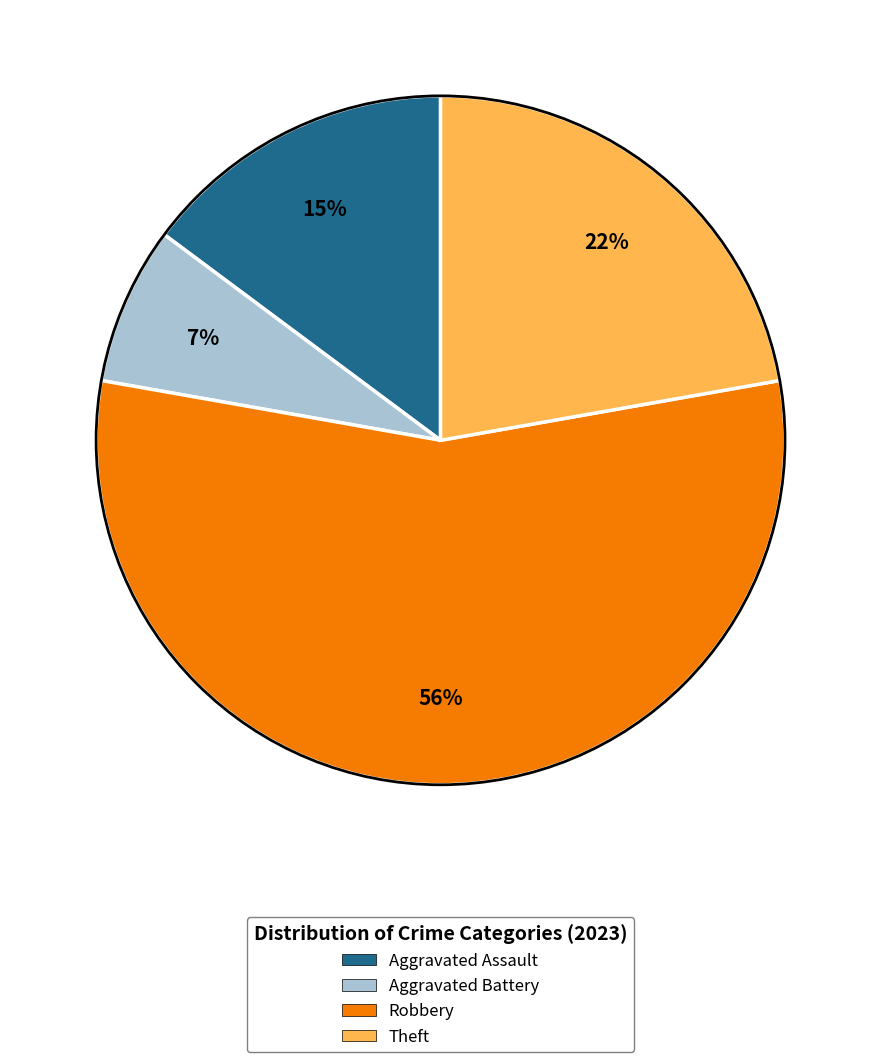

Do Aggravated Battery and Robbery together represent more than half of the pie?

Yes